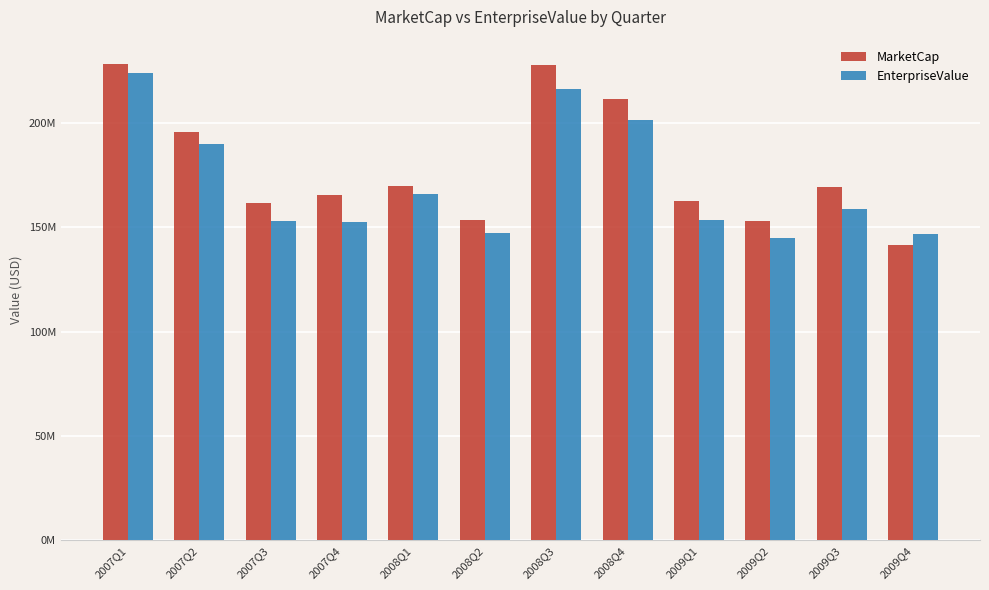

Reading right to left, list all the values displayed in this chart.

MarketCap: 141288000	169242840	152994720	162598230	211347420	227619700	153535200	169797270	165650940	161854760	195464500	228465000
EnterpriseValue: 146907000	158541840	144716720	153681230	201574420	216423700	147134200	165873270	152507940	153064760	190019500	223691000